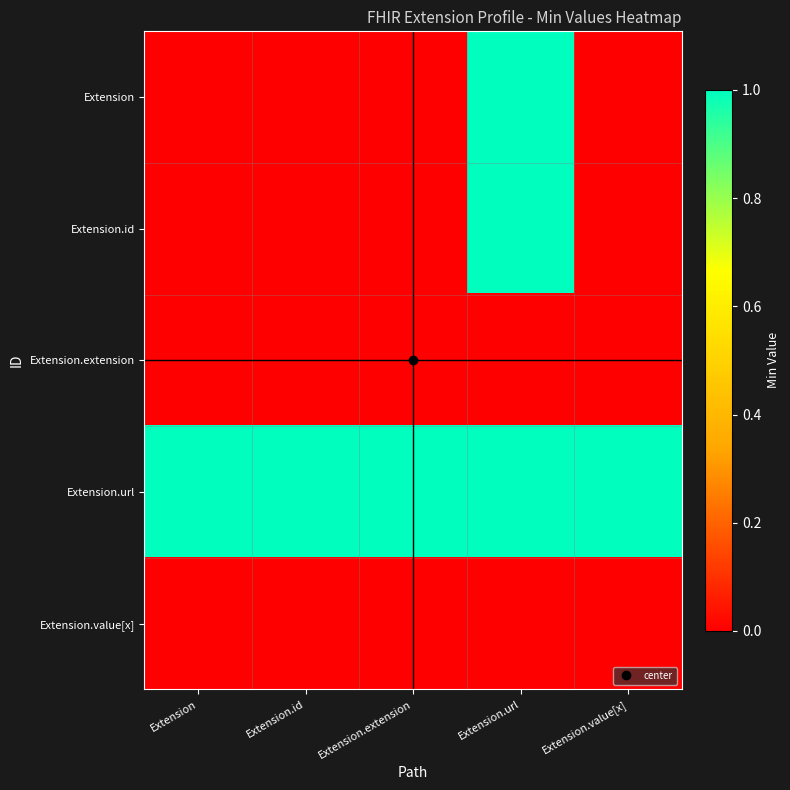

Which series has the widest spread of values?

Extension